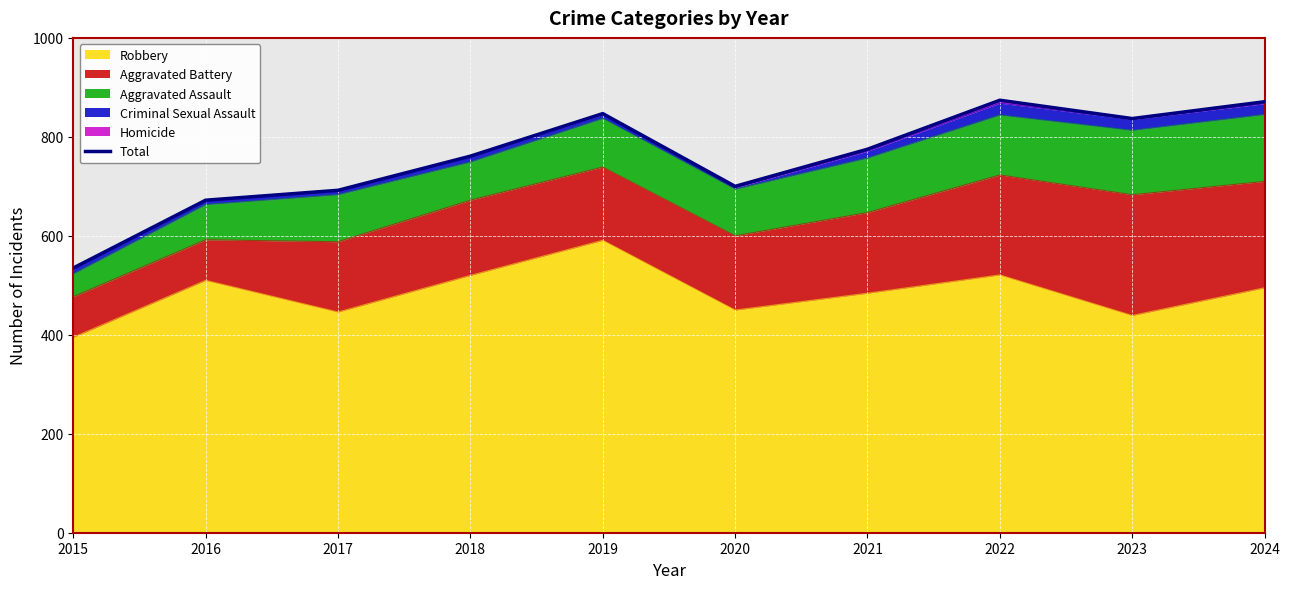

How many points are lower than both their immediate neighbors (excluding endpoints)?

2